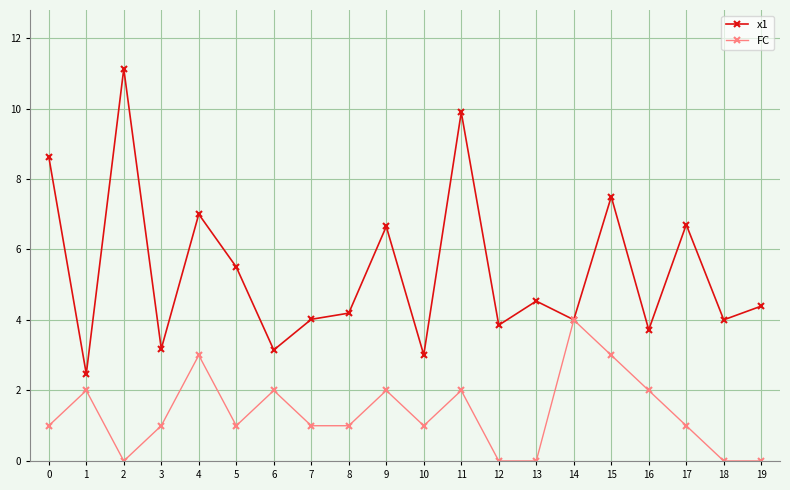

What is the approximate value of FC at 17?

1.0